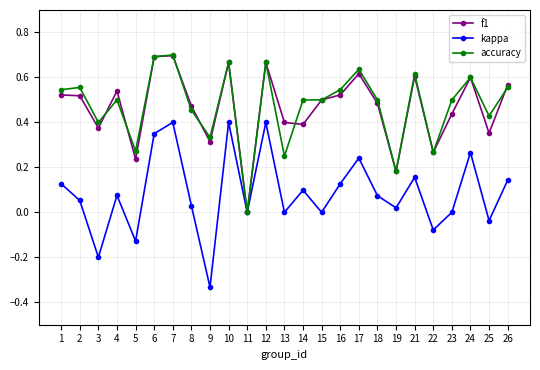

Between 1 and 24, which series saw the biggest shift?

kappa